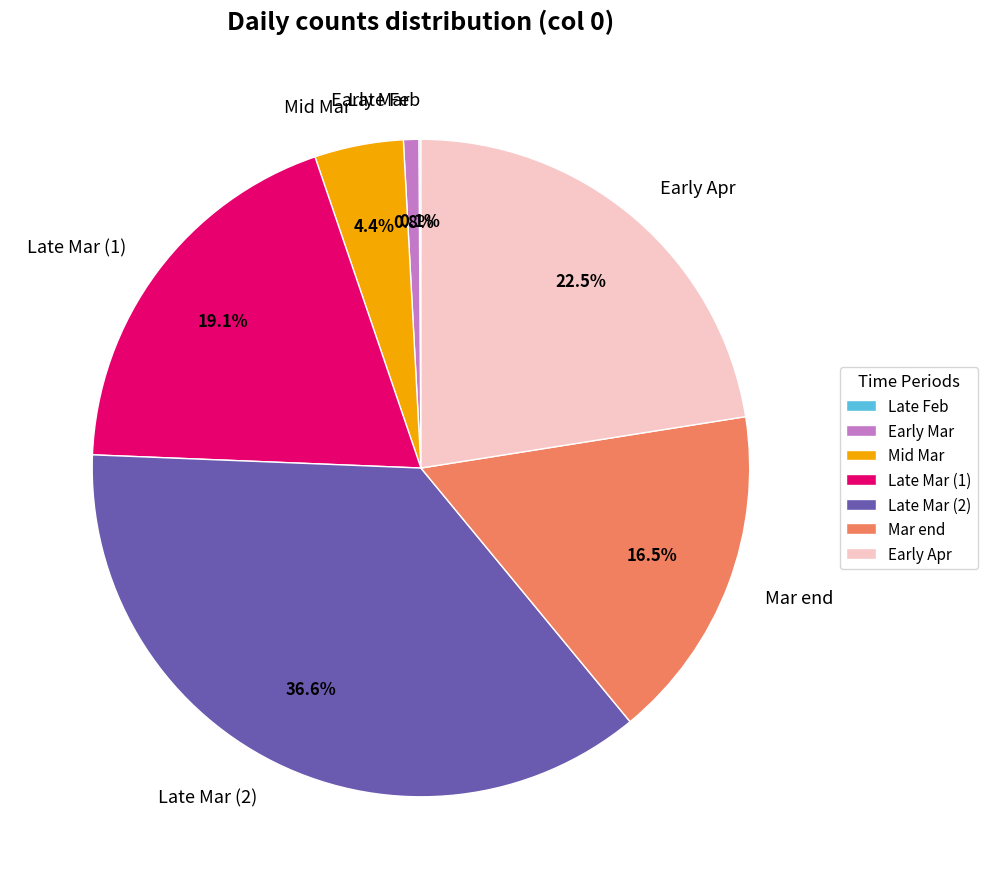

Which has a higher value, Early Mar or Late Mar (1)?

Late Mar (1)